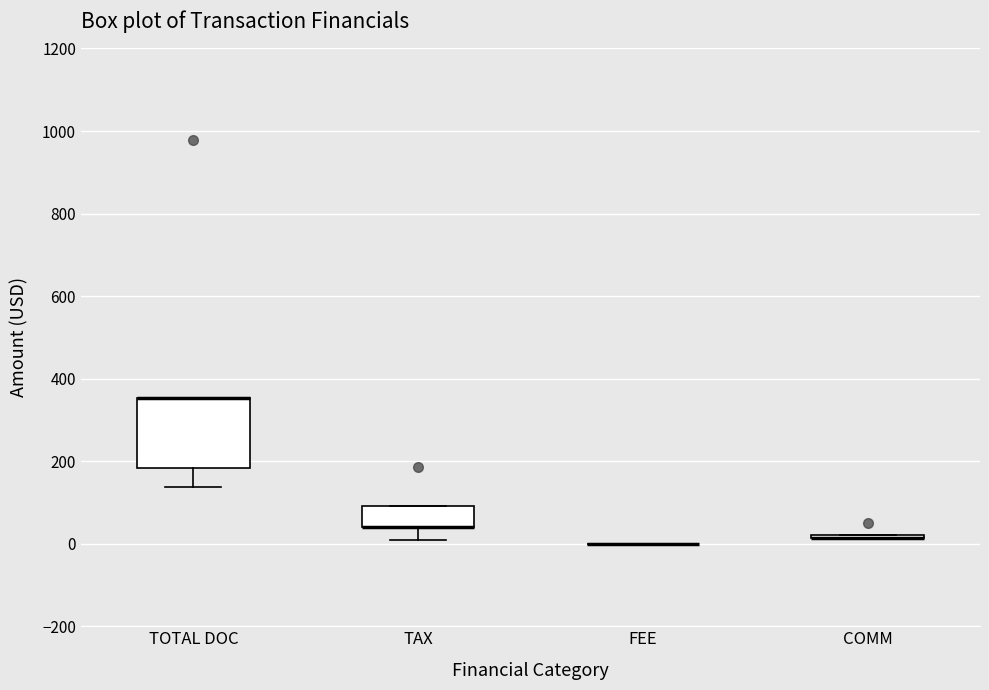

Where is the upper edge of the box for TOTAL DOC on the y-axis? The values are not printed on the chart, so give them approximately, as read against the axis.

360